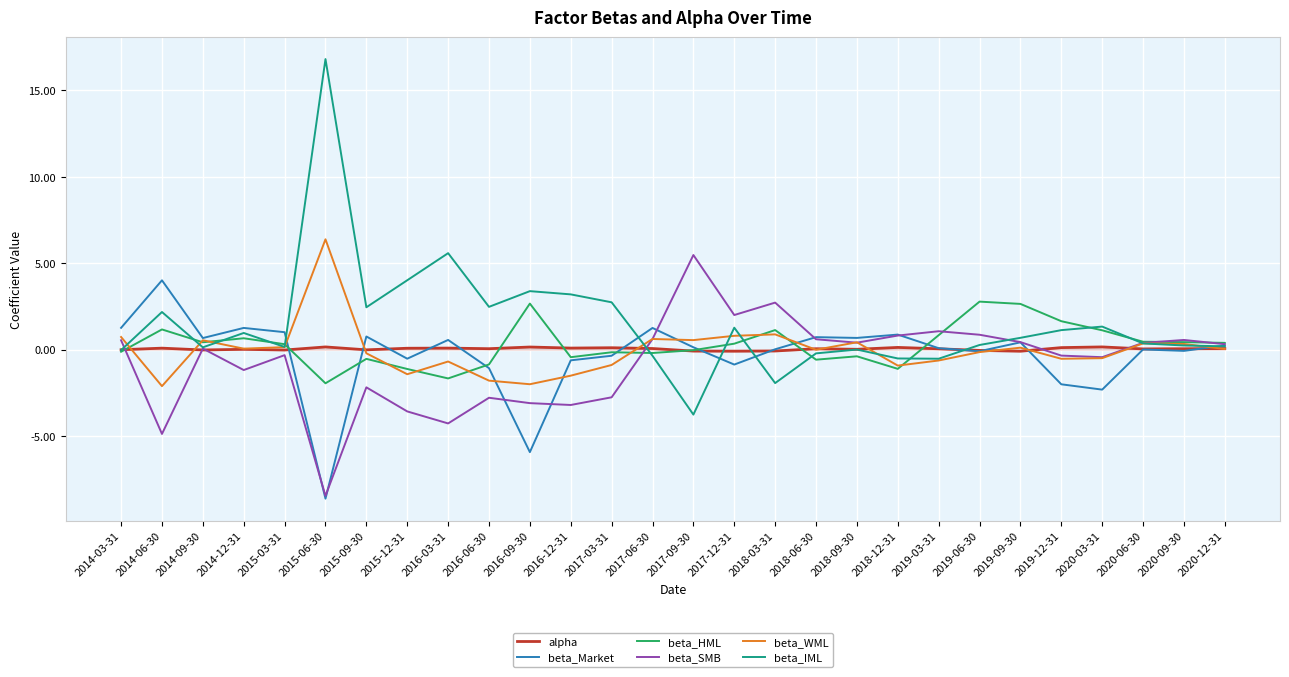

Which label corresponds to the largest value in the chart?

2015-06-30